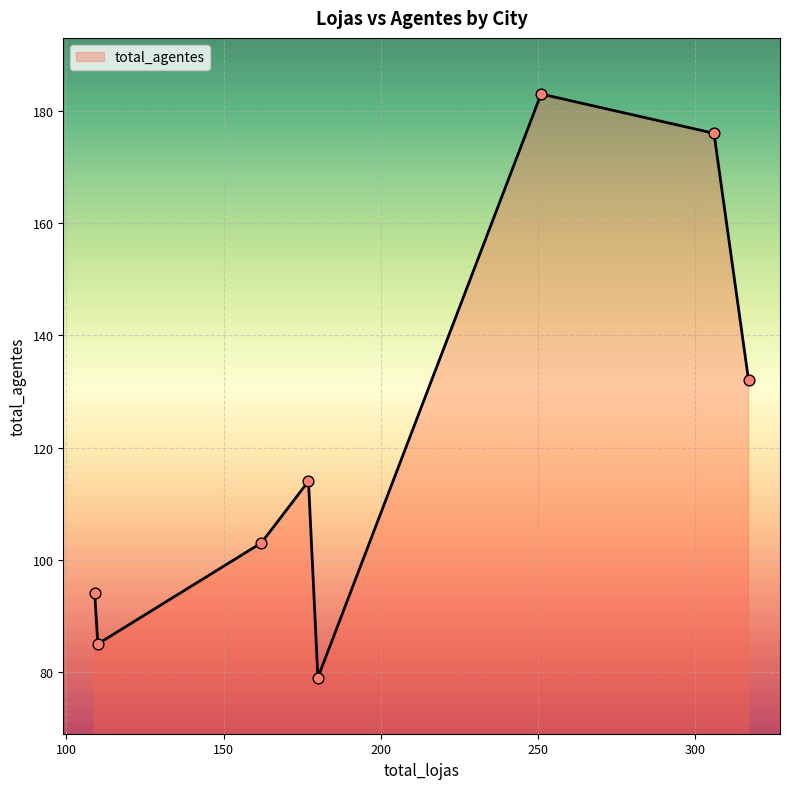

True or false: the data has more than 1 interior local peaks.

True